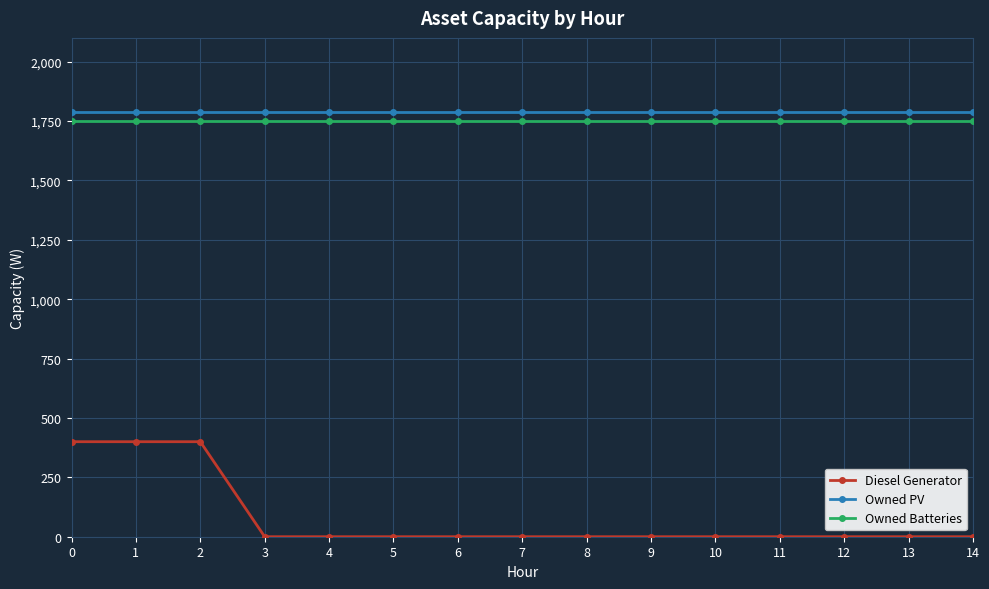

List the series in order of their peak value, lowest first.

Diesel Generator, Owned Batteries, Owned PV